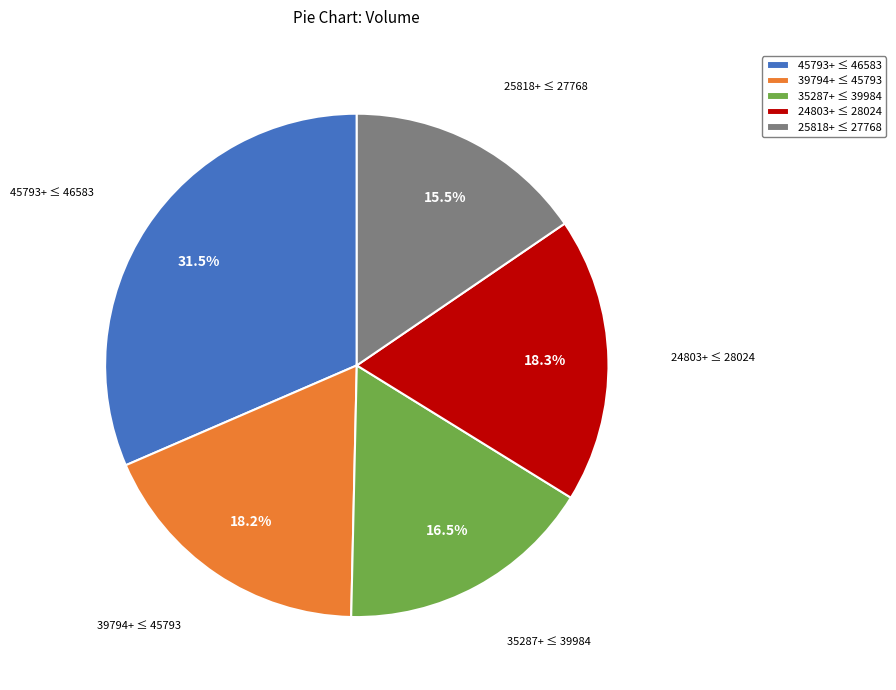

What is the largest slice in the pie chart?

45793+ ≤ 46583